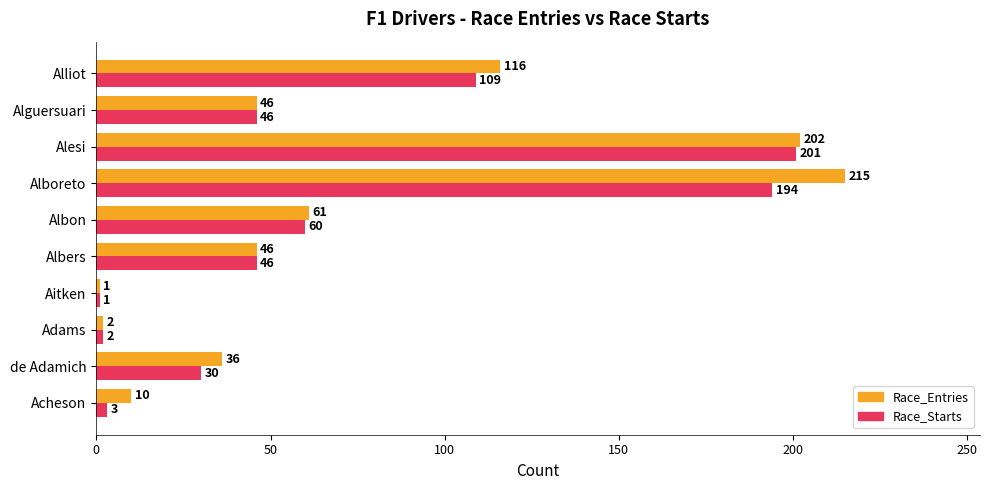

At which label is Race_Starts closest to 101?

Alliot